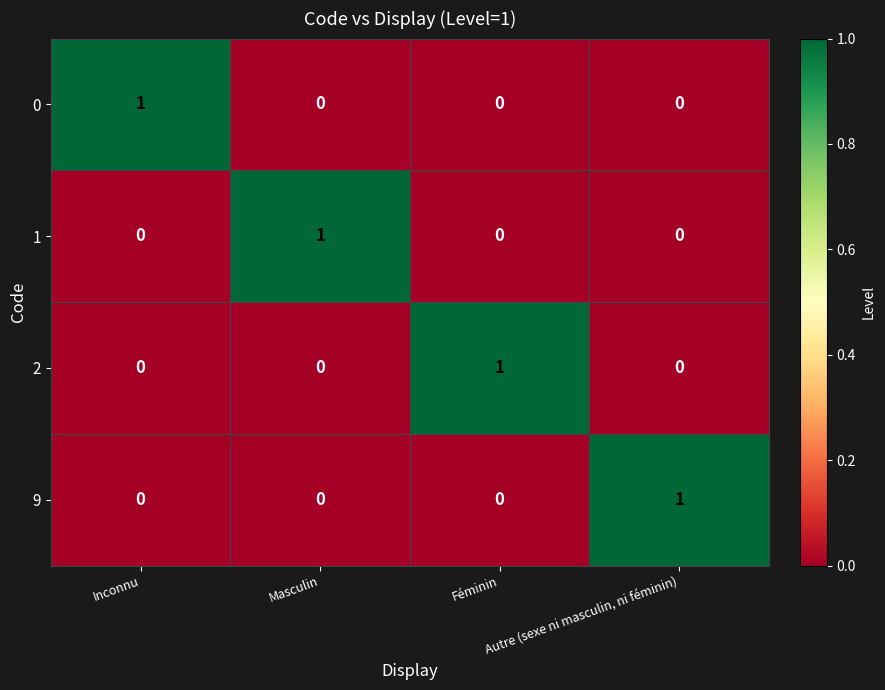

Count the 1 values in the range 0 to 1.

4